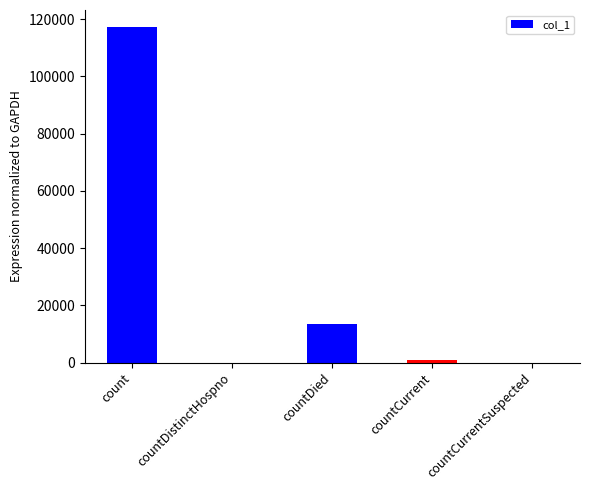

Count the number of data series in this chart.

1